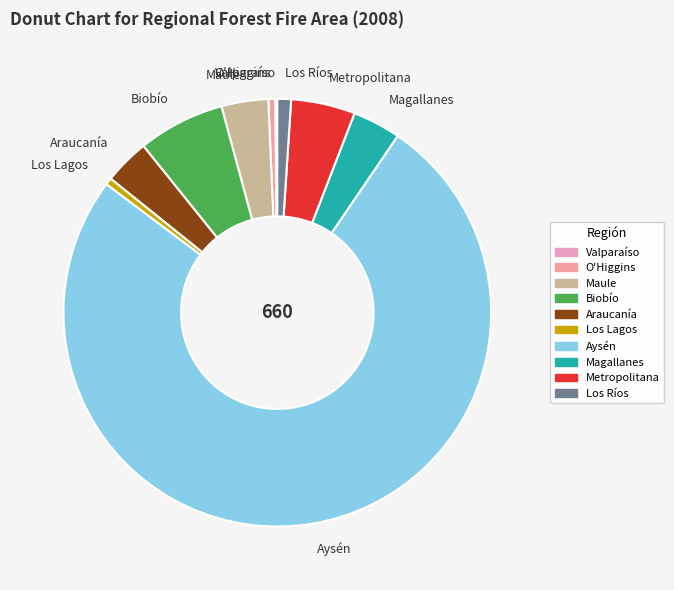

Do Los Ríos and O'Higgins together represent more than half of the pie?

No